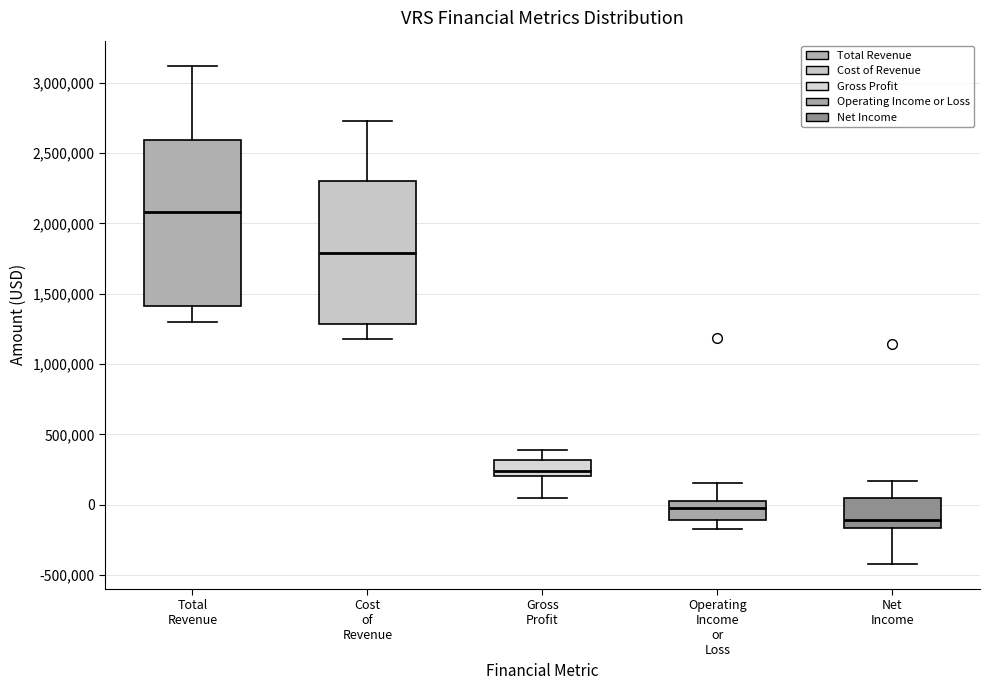

Which box has the highest median line?

Total Revenue